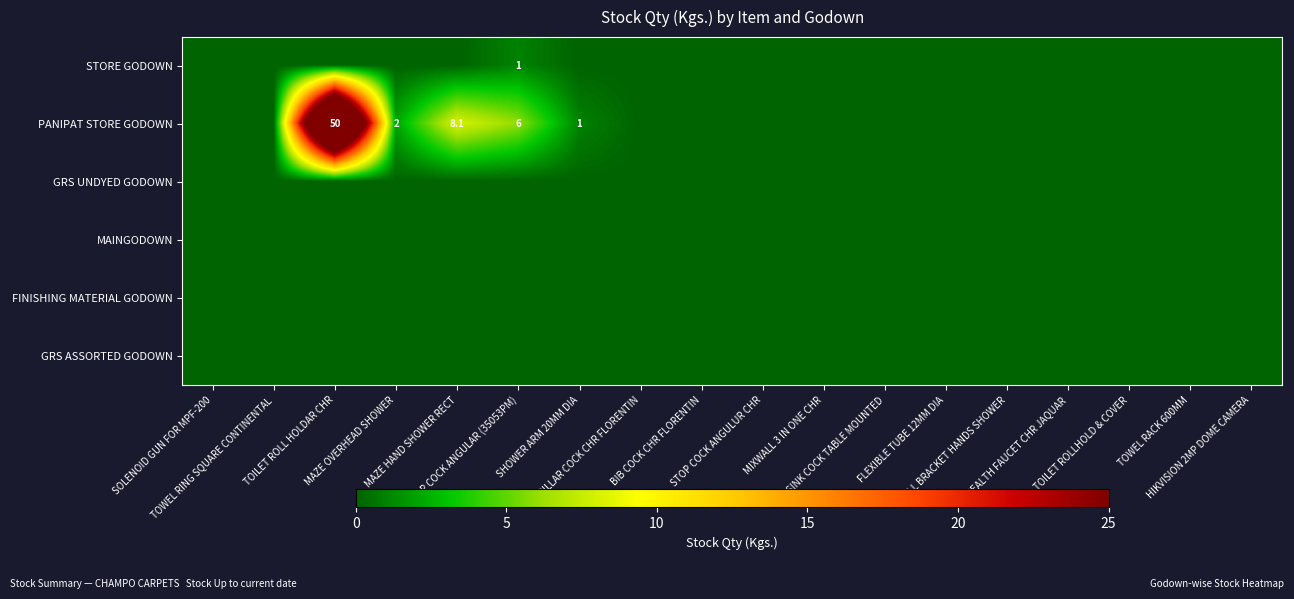

Rank the series by their maximum value, from lowest to highest.

GRS UNDYED GODOWN, MAINGODOWN, FINISHING MATERIAL GODOWN, GRS ASSORTED GODOWN, STORE GODOWN, PANIPAT STORE GODOWN